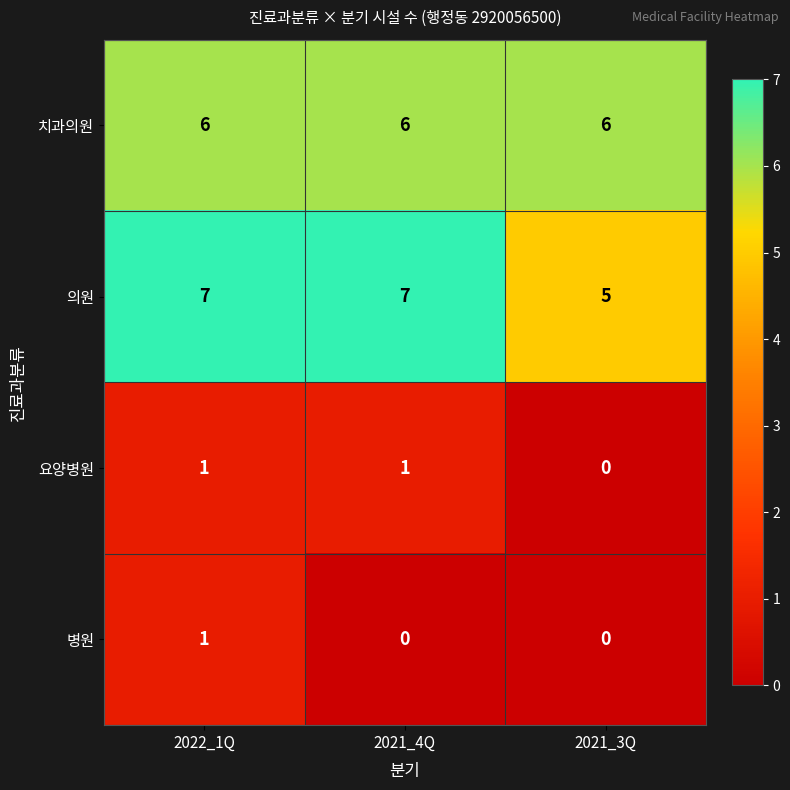

At how many categories does at least one series exceed 1?

3